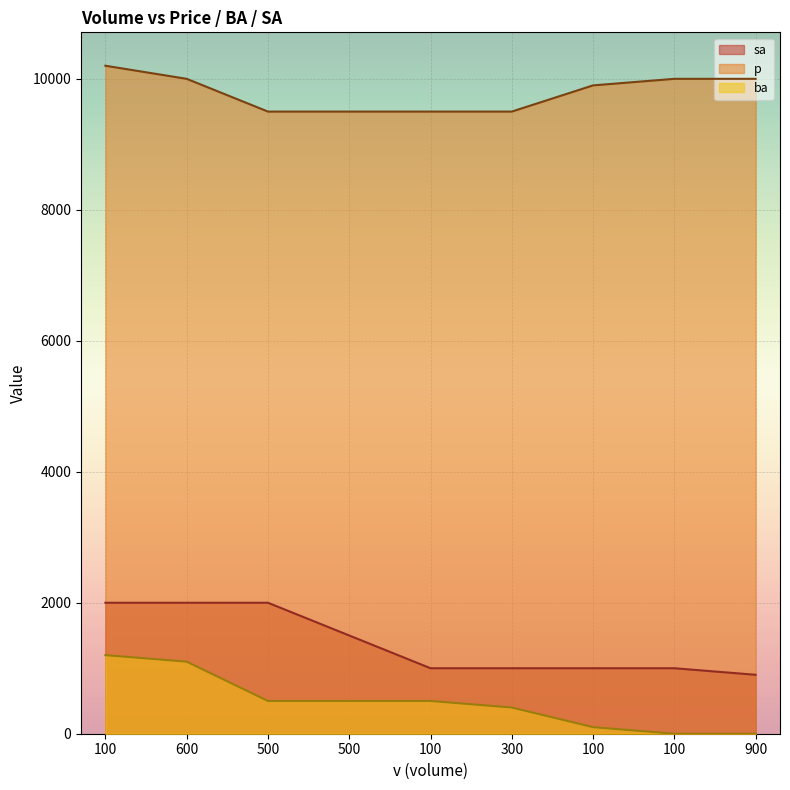

How many categories are shown in the chart?

9